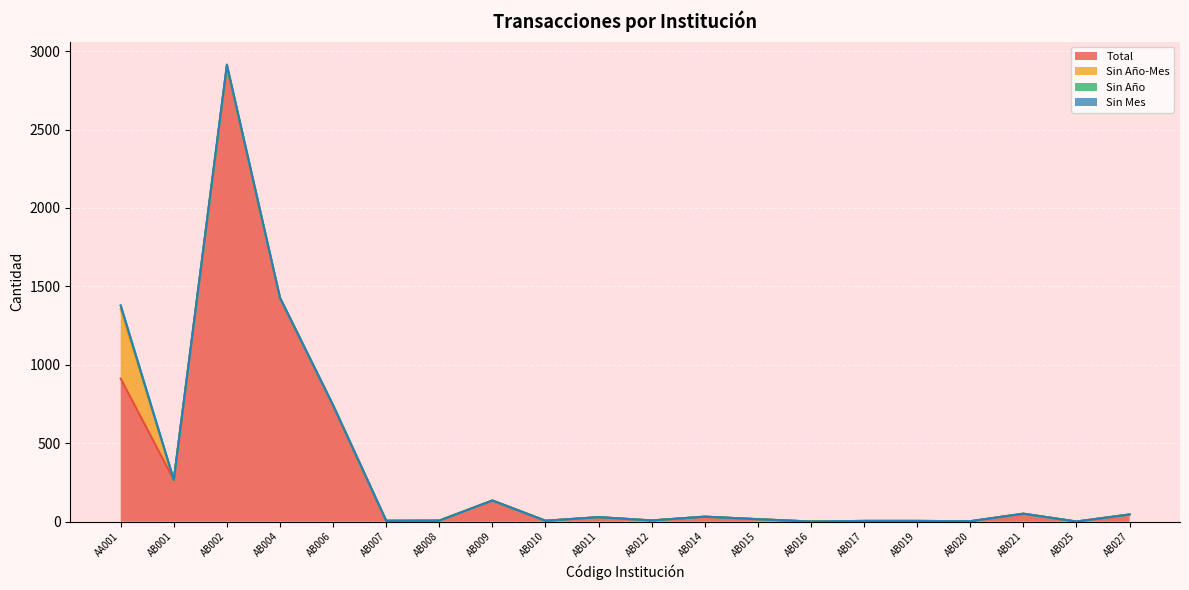

True or false: Sin Año and Sin Mes cross at least once.

False